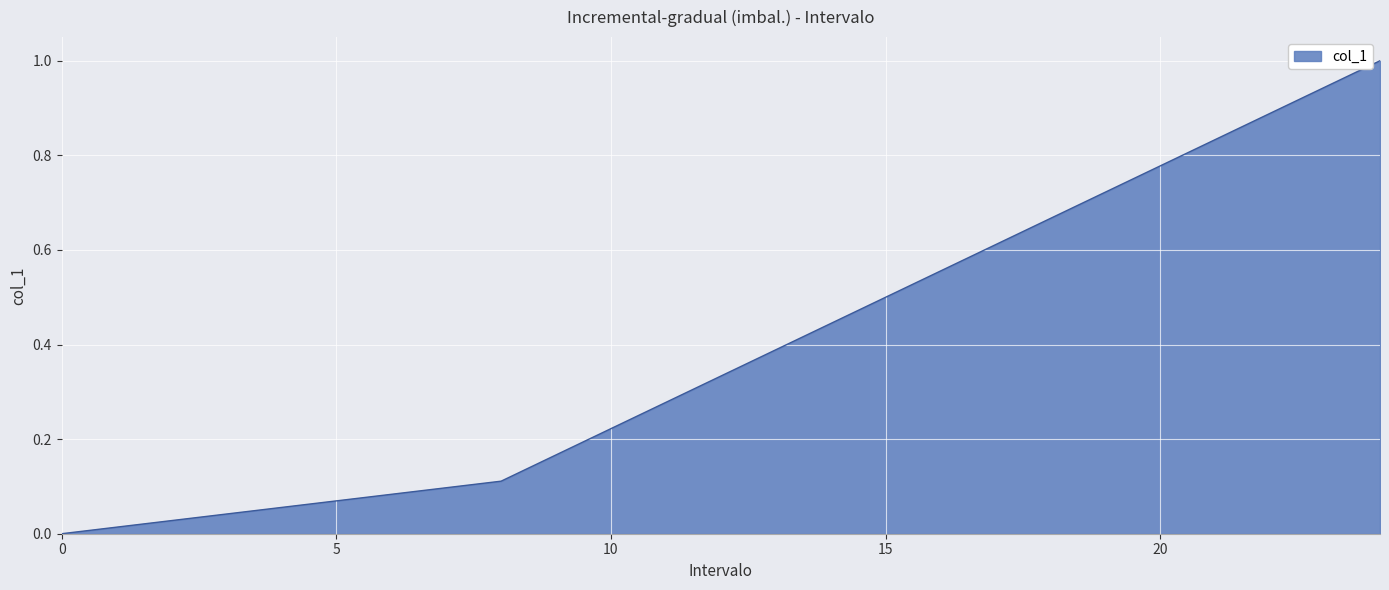

What is the greatest value displayed?

1.0